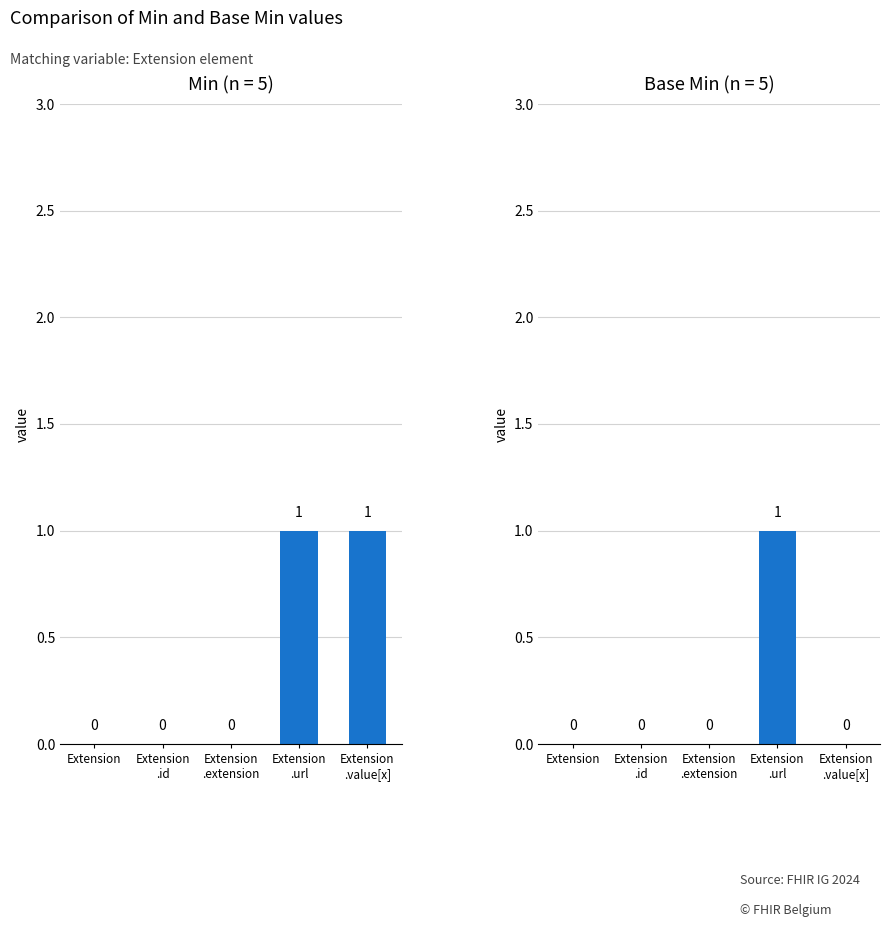

The Min series shows 0 at Extension. True or false?

False